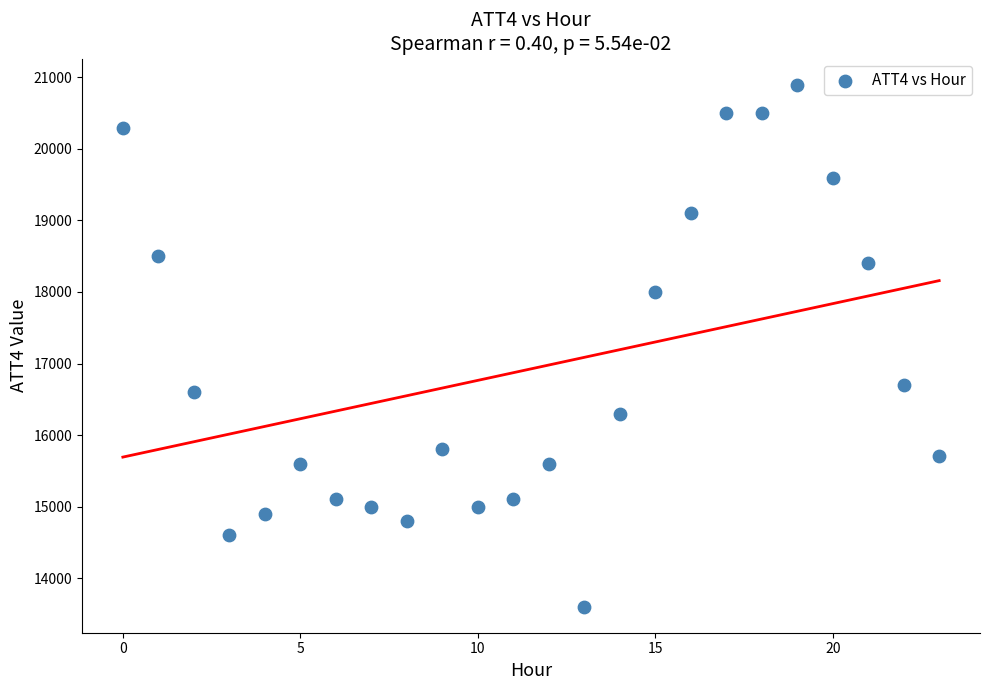

What Y value in the scatter plot is closest to 17250?

16700